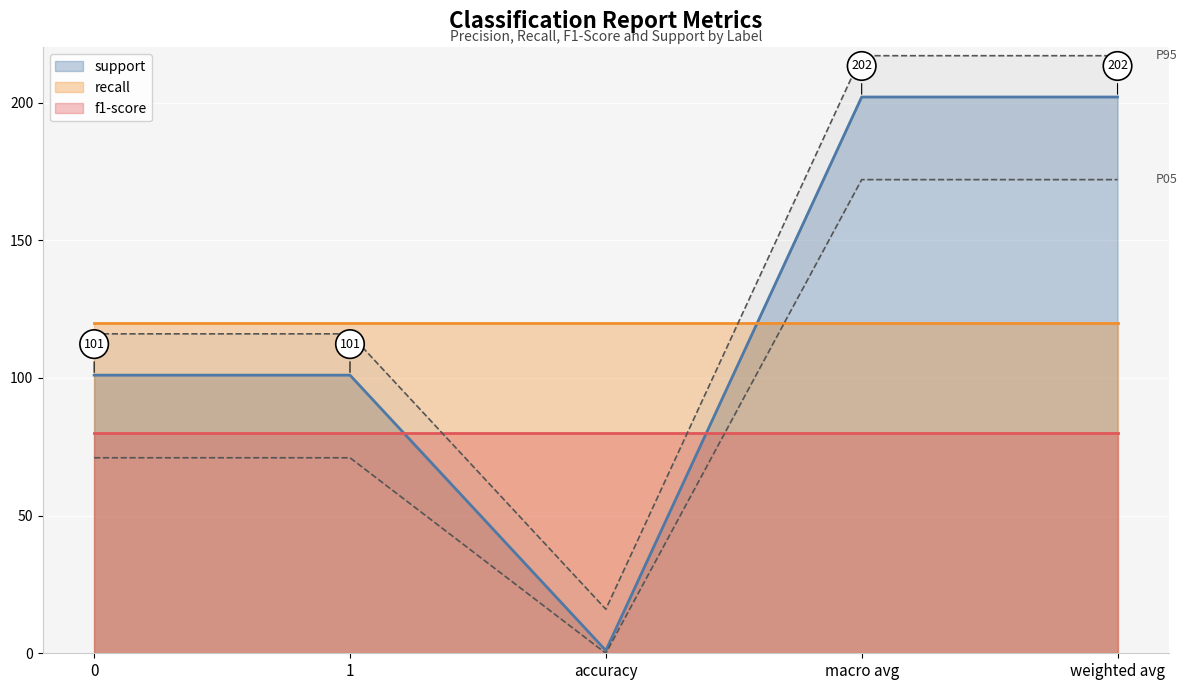

Between accuracy and weighted avg, which series saw the biggest shift?

support